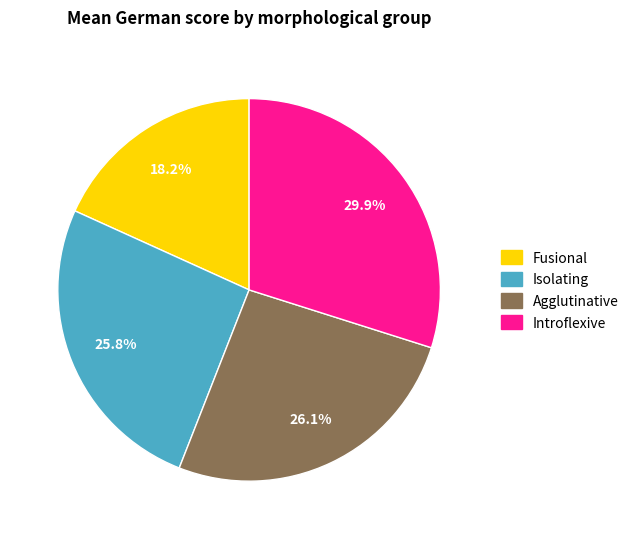

What is the smallest slice in the pie chart?

Fusional